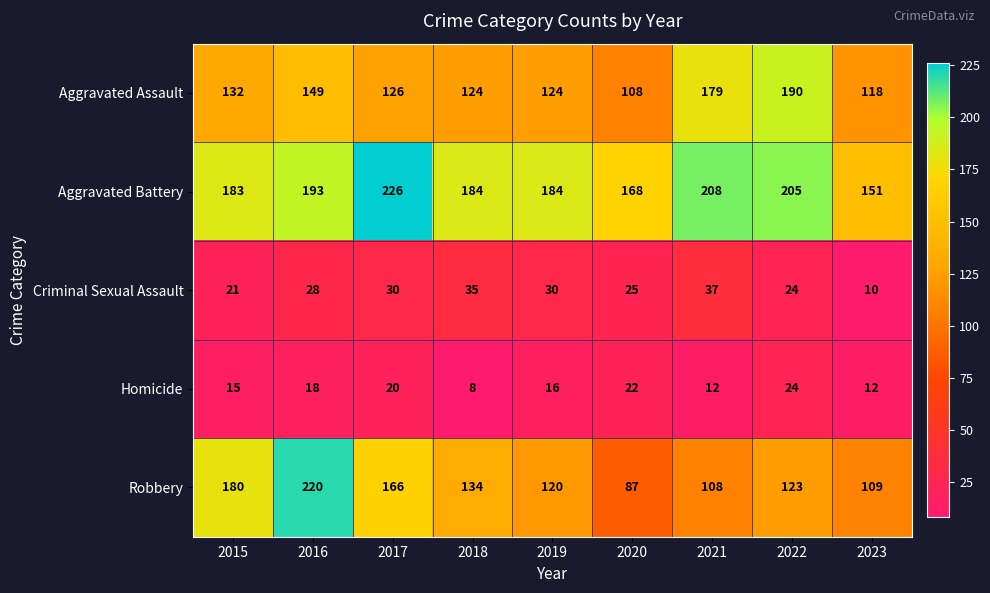

The value of Homicide at 2019 is 16. True or false?

True